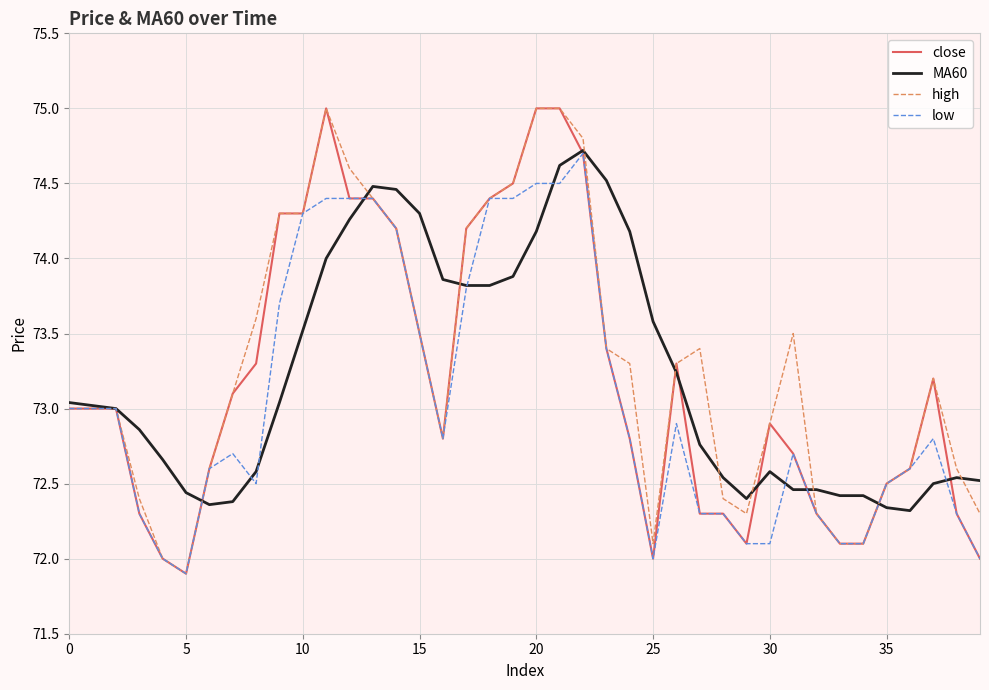

How many lines are shown in the chart?

4